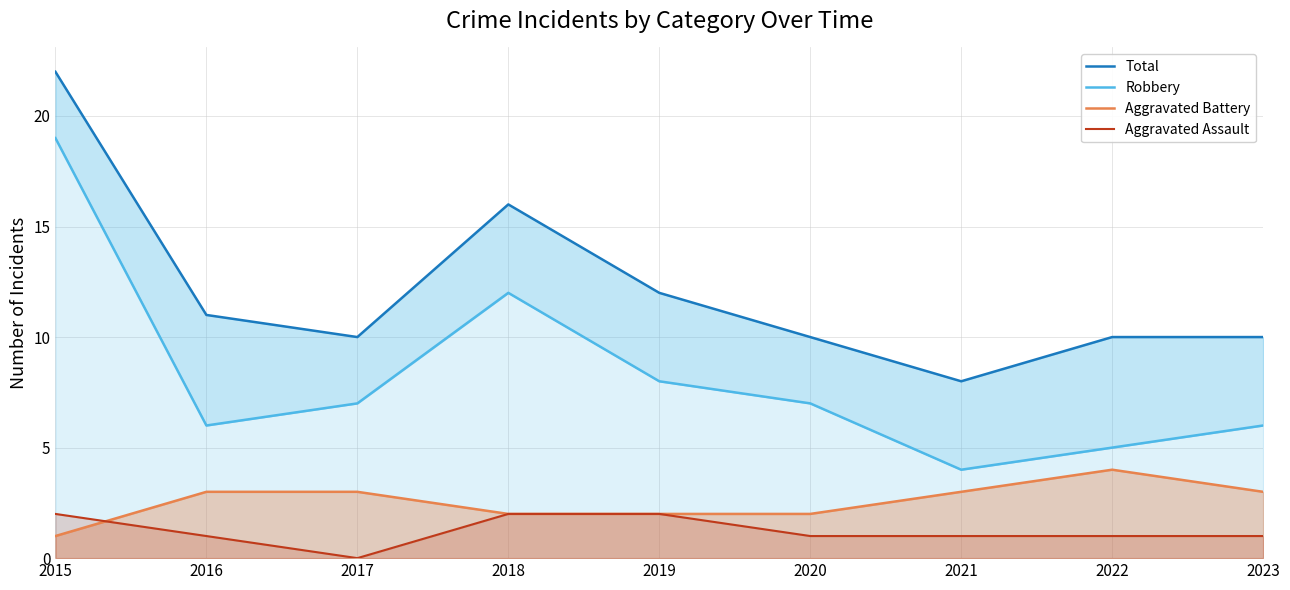

What is the spread (max minus min) of values at 2015?

21